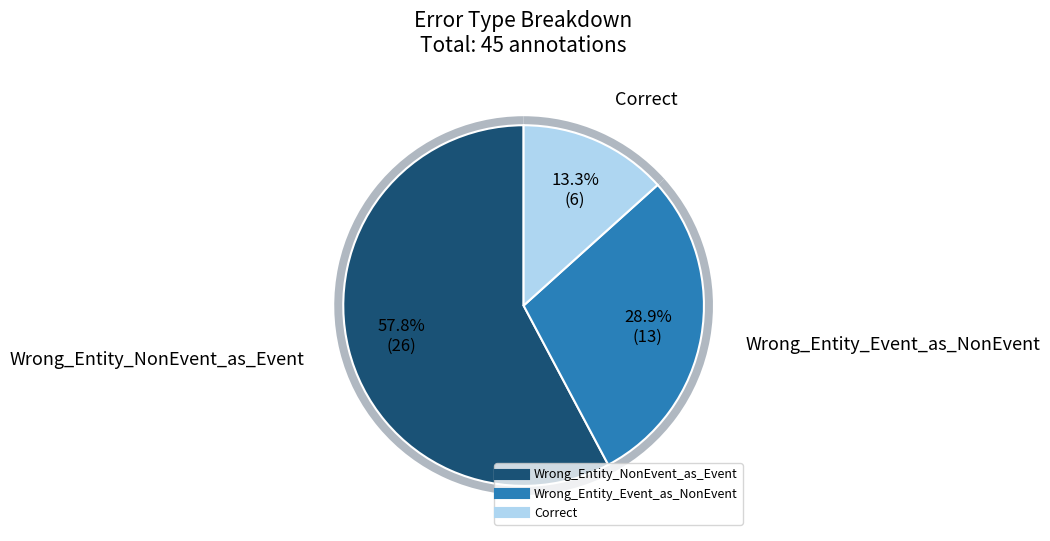

Which slice is the smallest?

Correct